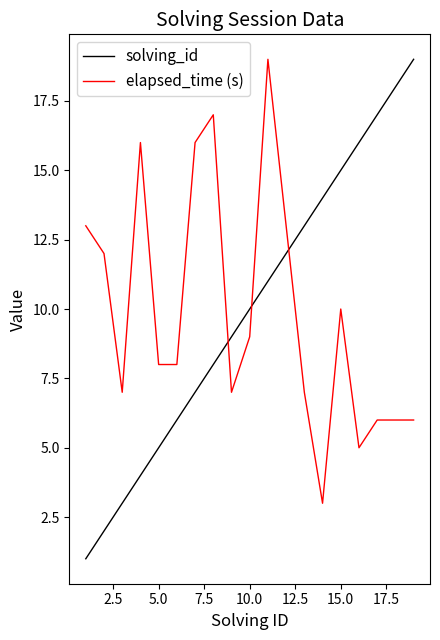

True or false: solving_id and elapsed_time (s) intersect in this chart.

True